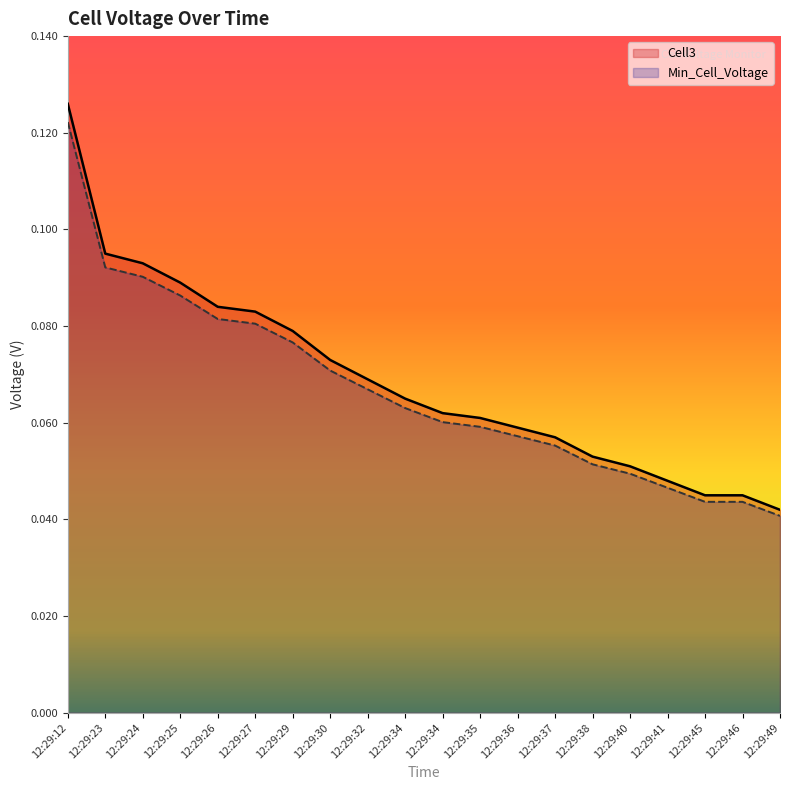

What is the value of the Cell3 point at the 9th from the left?

0.1